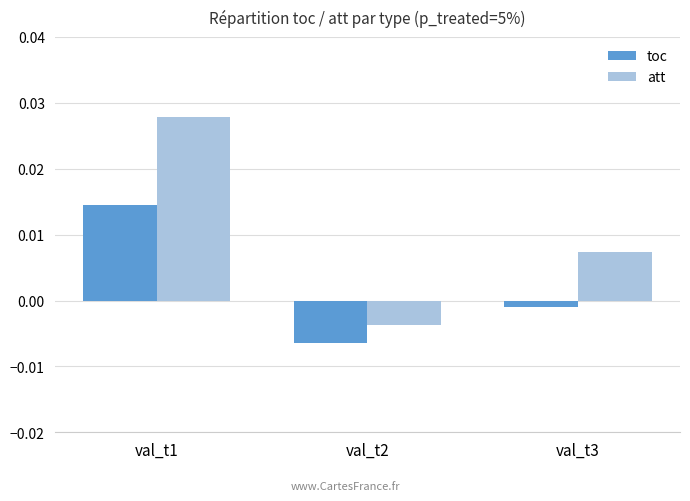

Which category has the lowest value in the att series?

val_t2